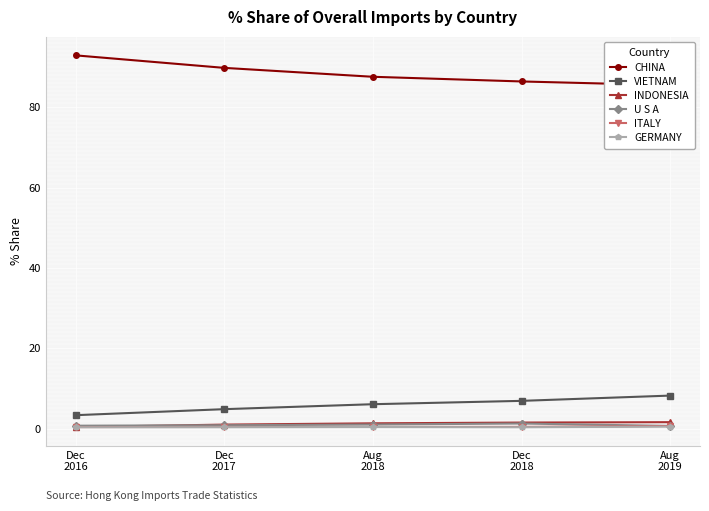

Count the number of categories in the chart.

5